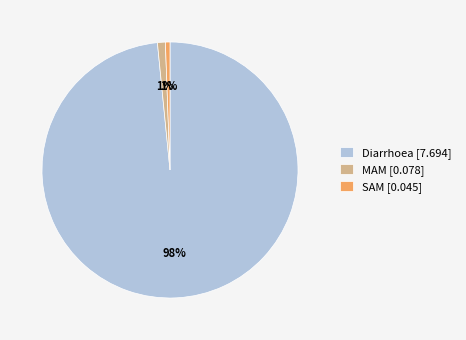

To the nearest percent, what is the average slice percentage?

33%